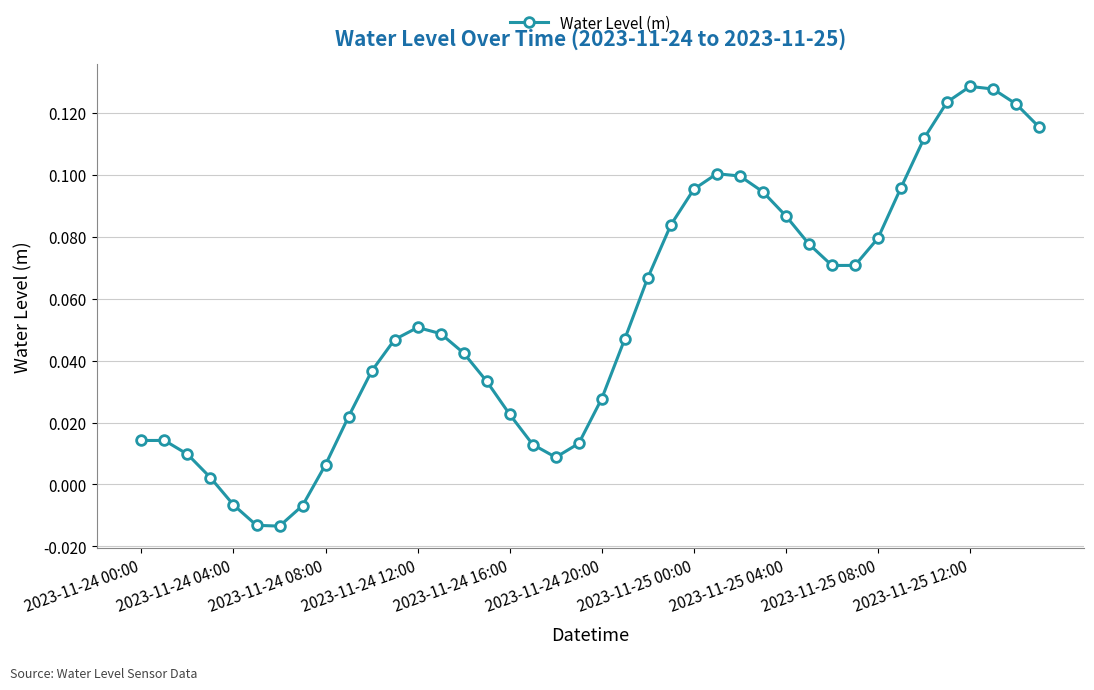

True or false: there are more than 0 points higher than both neighbors.

True